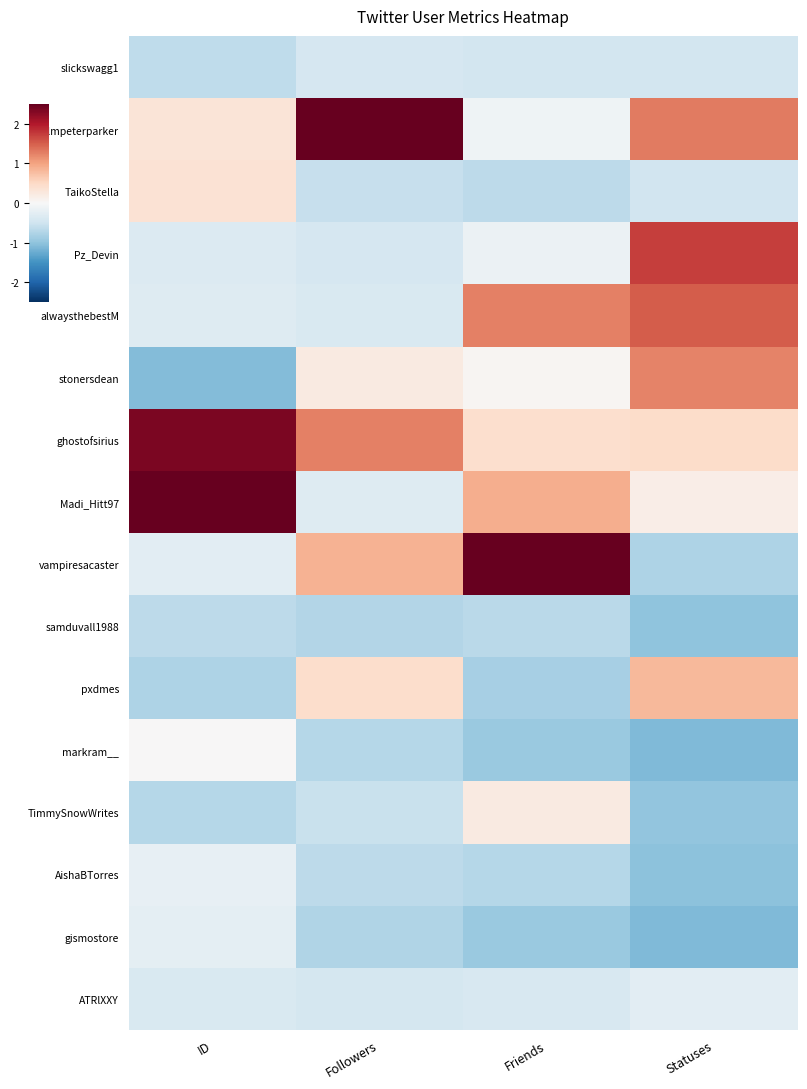

At how many categories does at least one series exceed 0?

4